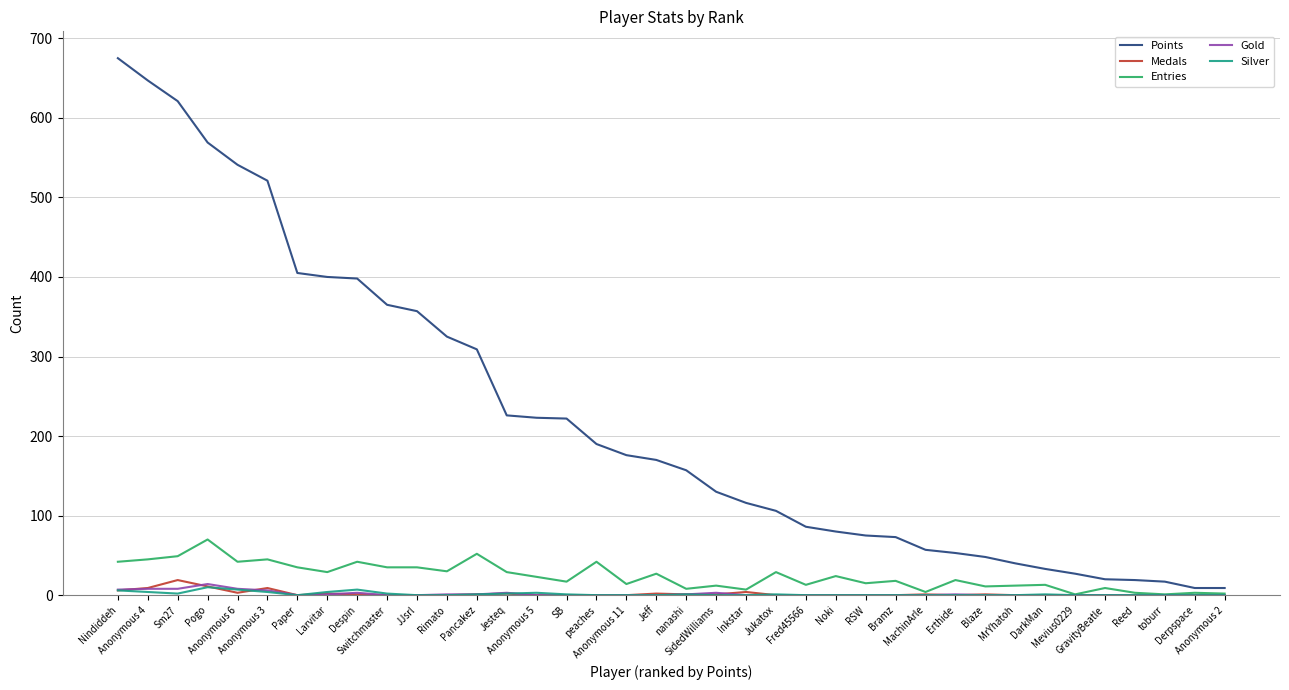

Is it true that Gold equals 0 at MrYhatoh?

True